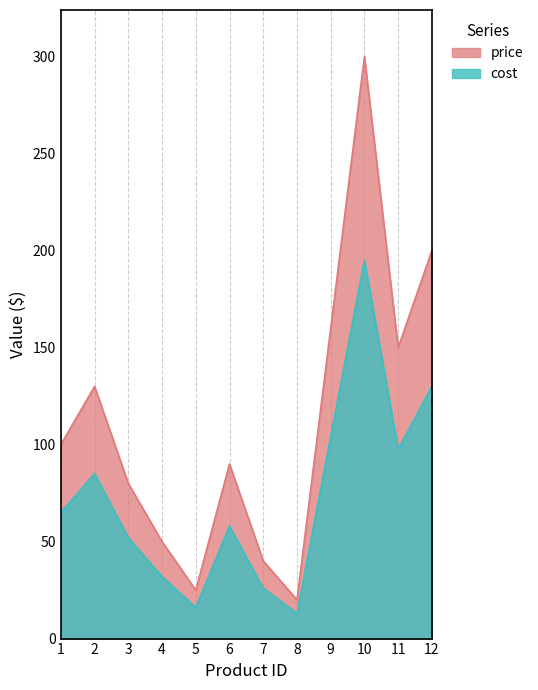

How many interior local peaks does the cost series have?

3